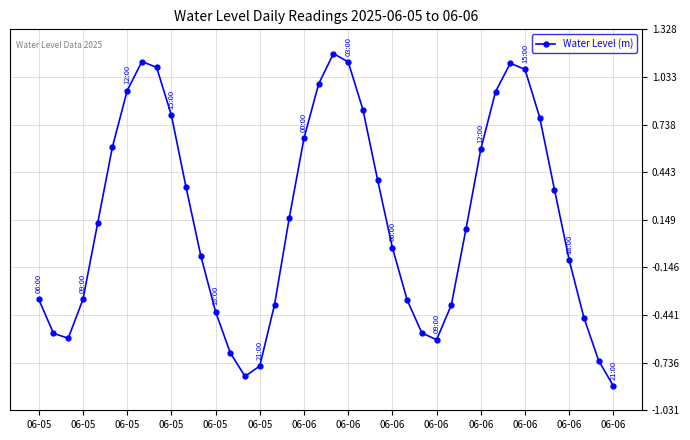

What is the sum of all values?

6.3